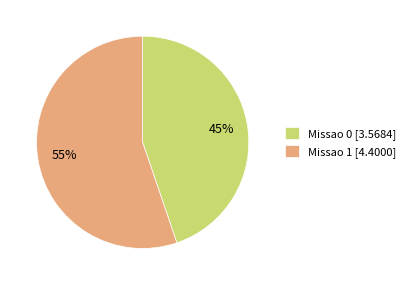

To the nearest percent, what percentage of the pie is Missao 0?

45%